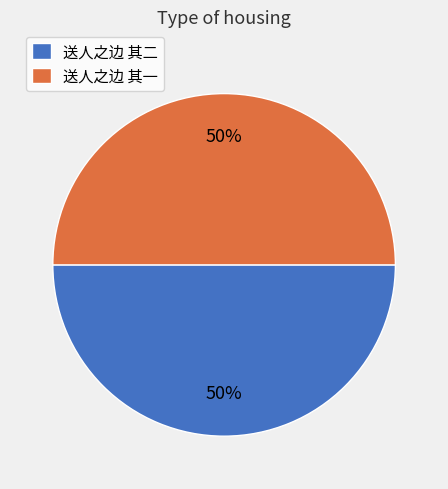

Is it true that 送人之边 其一 is 50% of the pie?

True